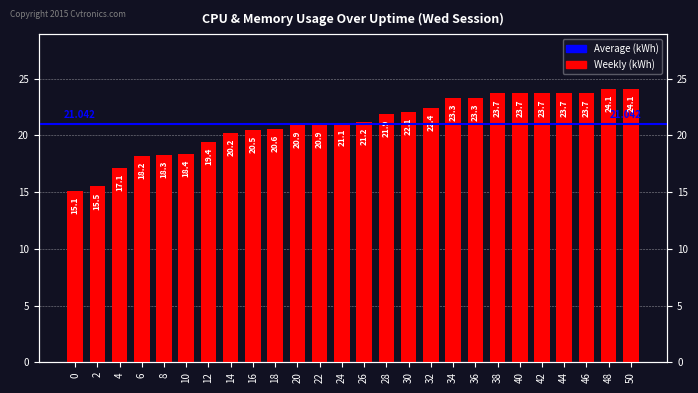

What is the difference between the maximum and minimum values?

9.0